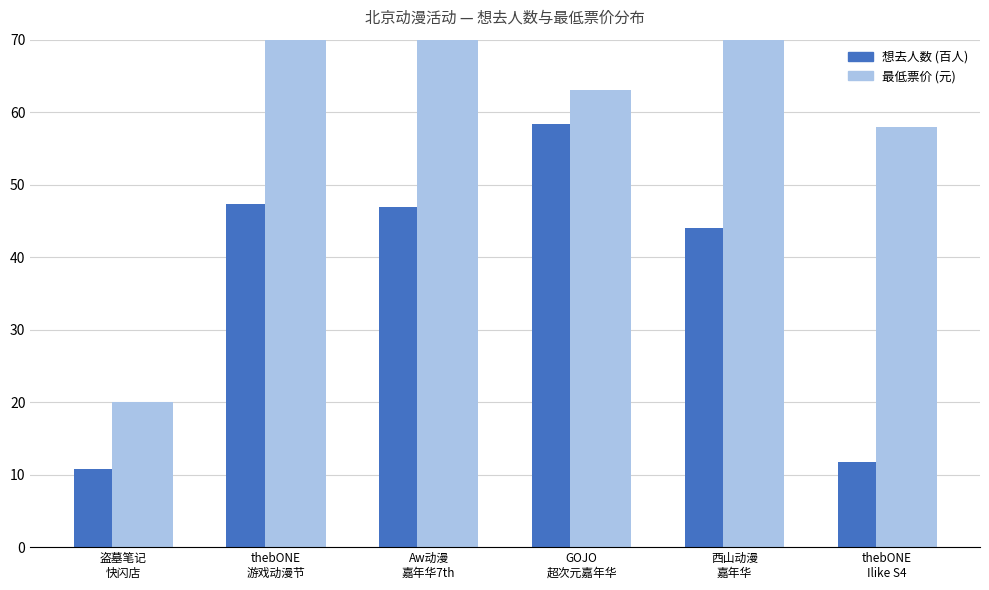

List the series in order of their peak value, highest first.

最低票价 (元), 想去人数 (百人)